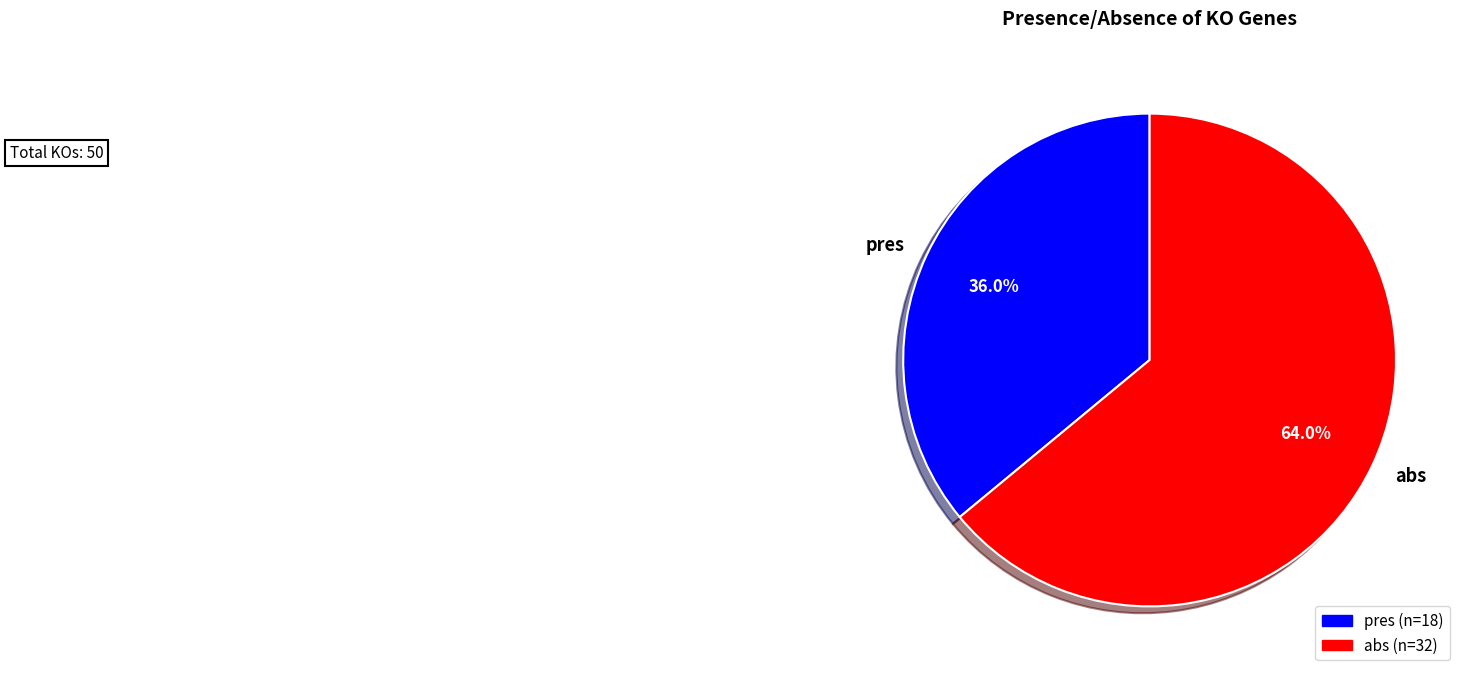

What is the ratio of the value at pres to the value at abs?

0.6